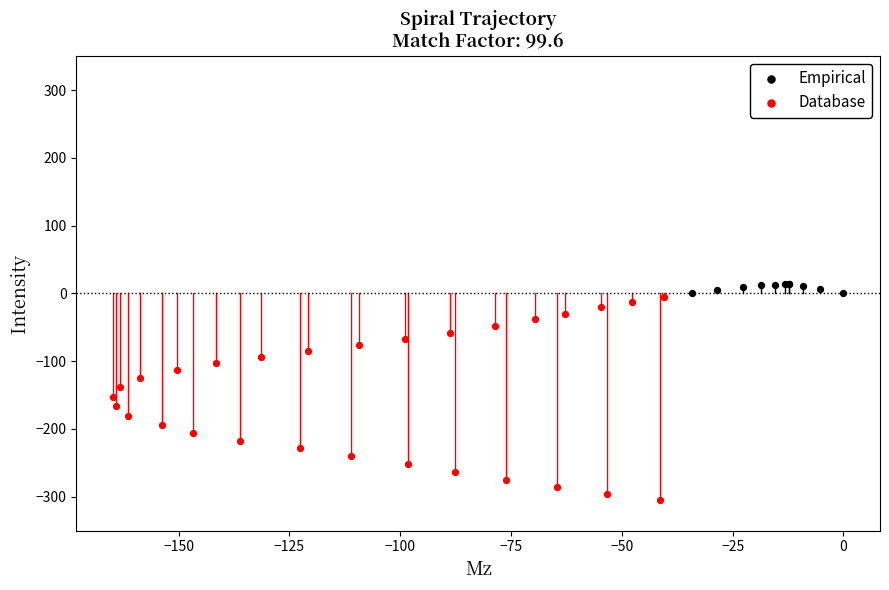

Which series has the largest Y range (max minus min)?

Database